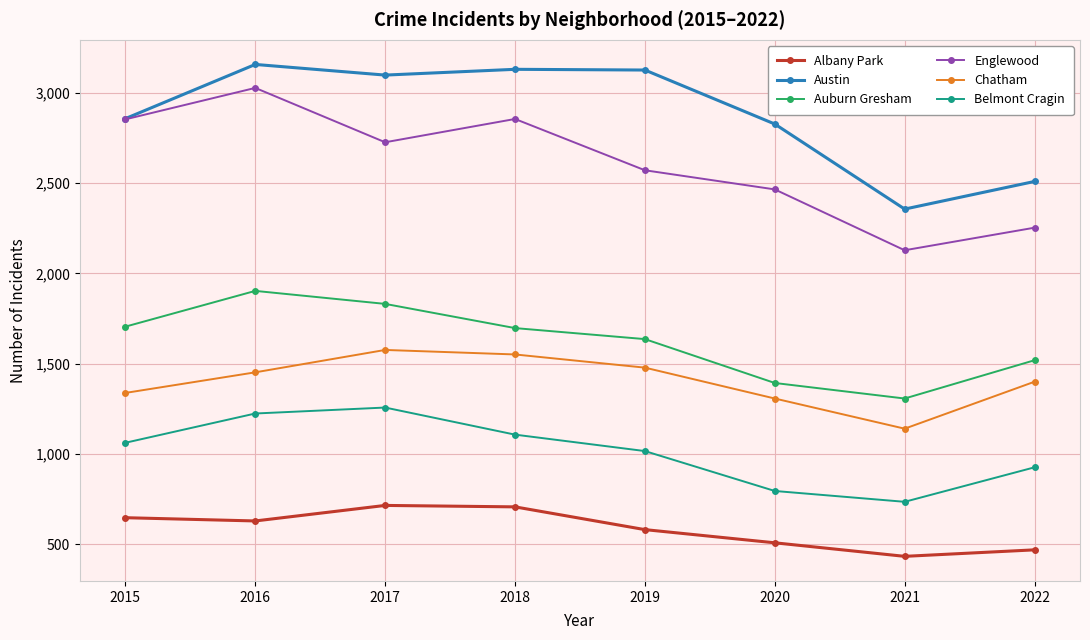

The value of Albany Park at 2015 is 1122. True or false?

False